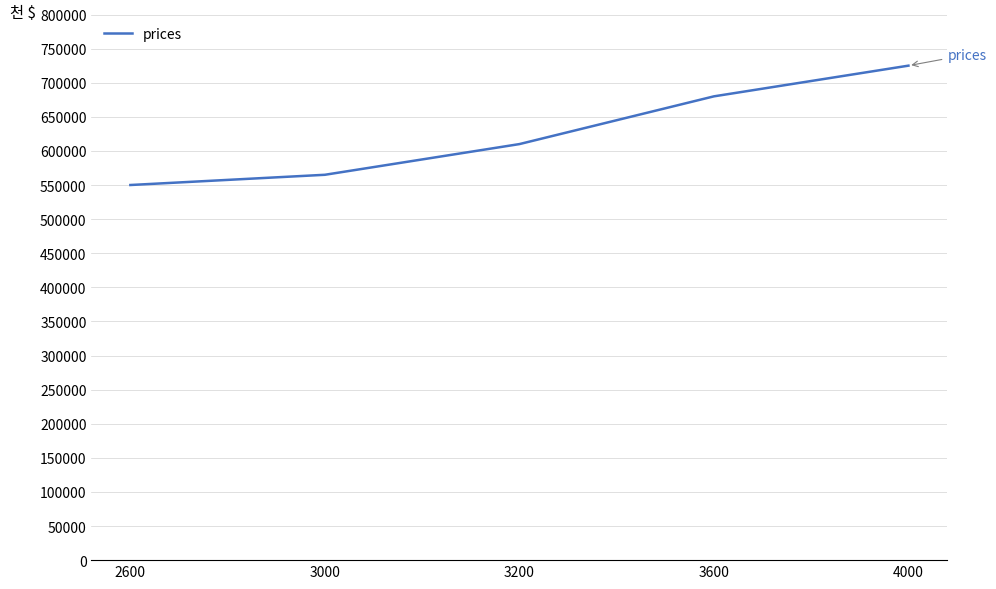

True or false: there are more than 2 points higher than both neighbors.

False